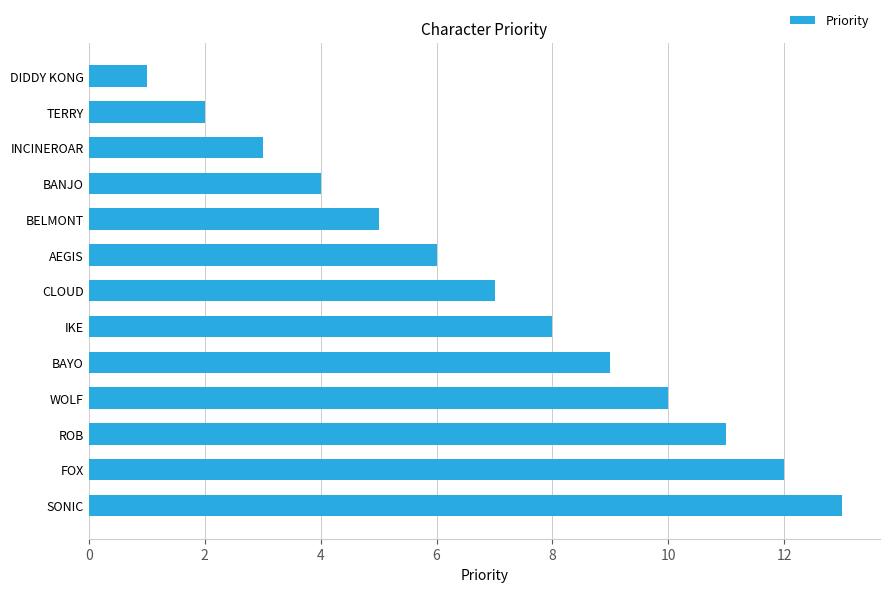

What is the difference between the second highest and second lowest values?

10